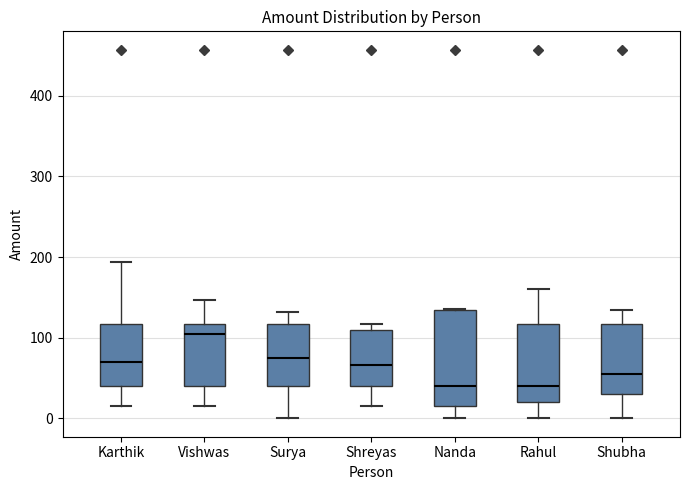

Reading left to right, transcribe this box plot: for each box, give where its median line is, the range the box spans, and where its two whiskers end, as read against the y-axis. The values are not printed on the chart, so give them approximately, as read against the axis.

Karthik: median 70, box 40 to 120, whiskers 20 to 190
Vishwas: median 110, box 40 to 120, whiskers 20 to 150
Surya: median 80, box 40 to 120, whiskers 0 to 130
Shreyas: median 70, box 40 to 110, whiskers 20 to 120
Nanda: median 40, box 20 to 130, whiskers 0 to 140
Rahul: median 40, box 20 to 120, whiskers 0 to 160
Shubha: median 60, box 30 to 120, whiskers 0 to 130